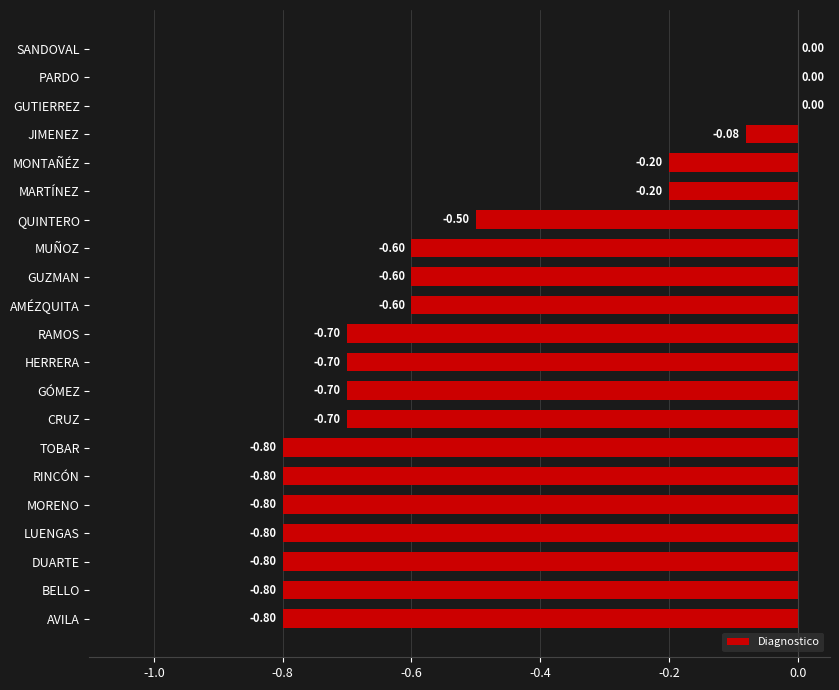

What is the change in value from LUENGAS to MARTÍNEZ?

+0.6